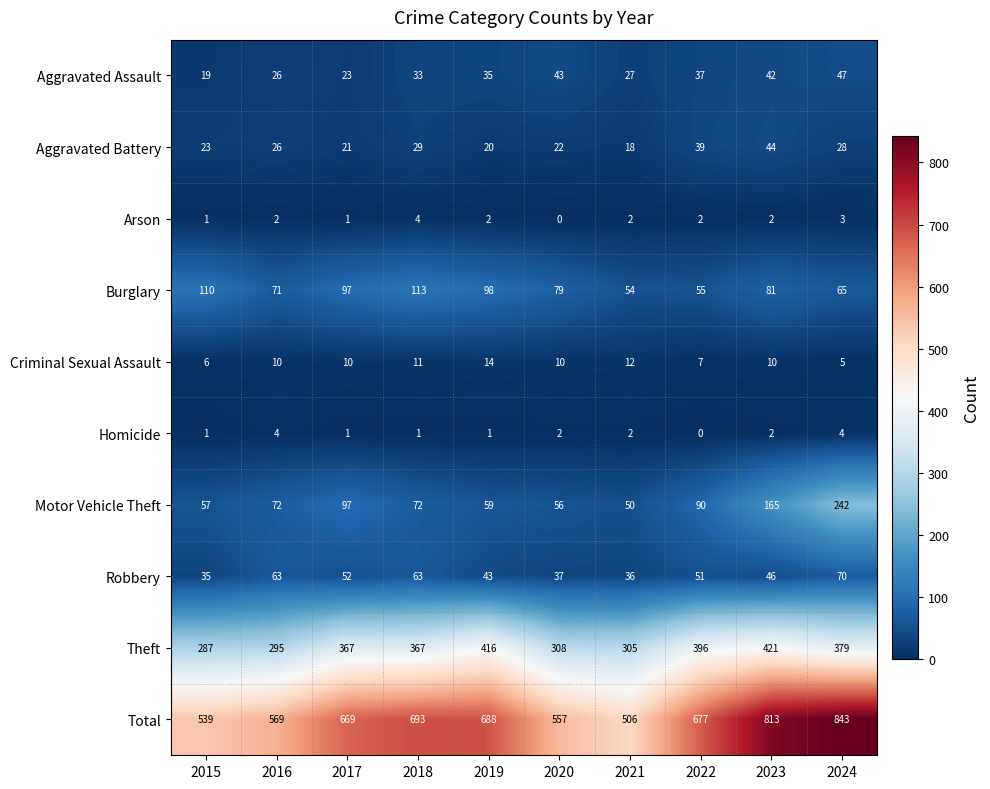

Rank the categories by Aggravated Battery value from highest to lowest.

2023, 2022, 2018, 2024, 2016, 2015, 2020, 2017, 2019, 2021